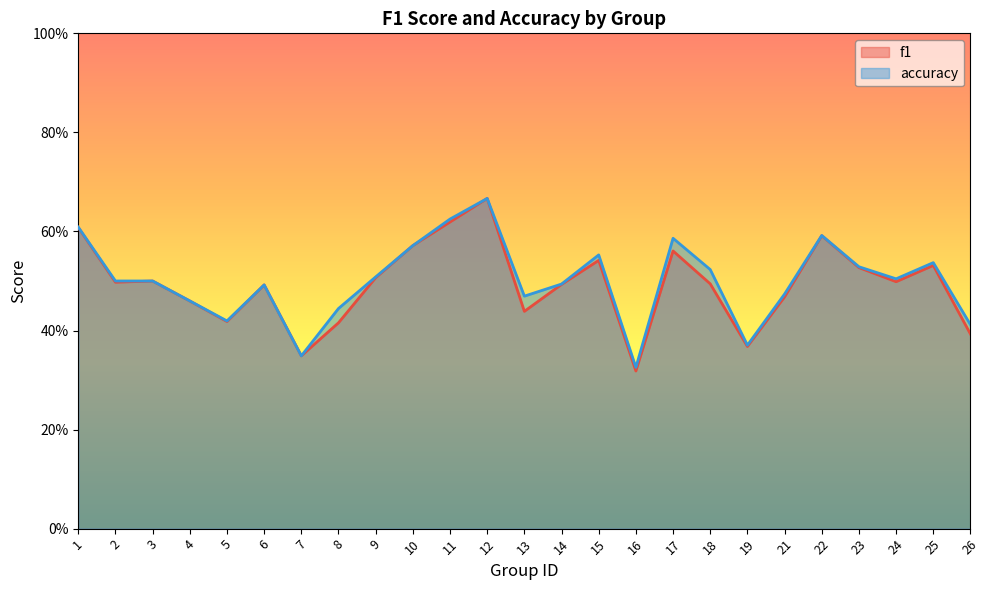

What is the difference between the maximum and second lowest values in the accuracy series?

0.3